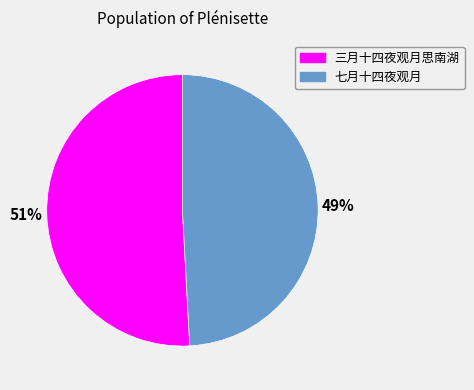

True or false: 七月十四夜观月 accounts for 49% of the total.

True